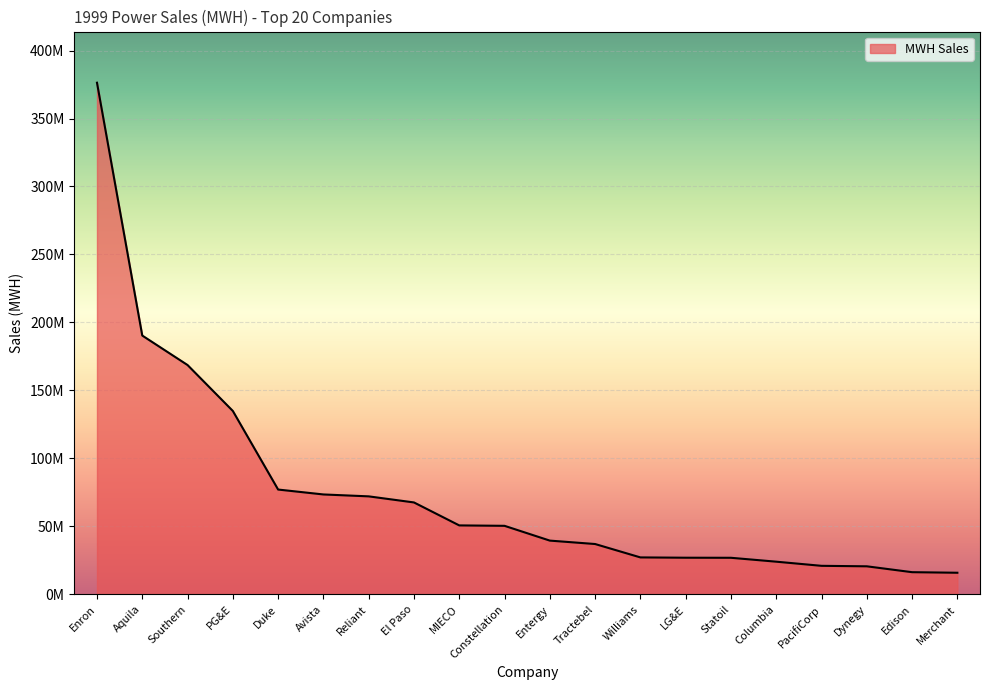

List the labels in order of value, largest first.

Enron, Aquila, Southern, PG&E, Duke, Avista, Reliant, El Paso, MIECO, Constellation, Entergy, Tractebel, Williams, LG&E, Statoil, Columbia, PacifiCorp, Dynegy, Edison, Merchant